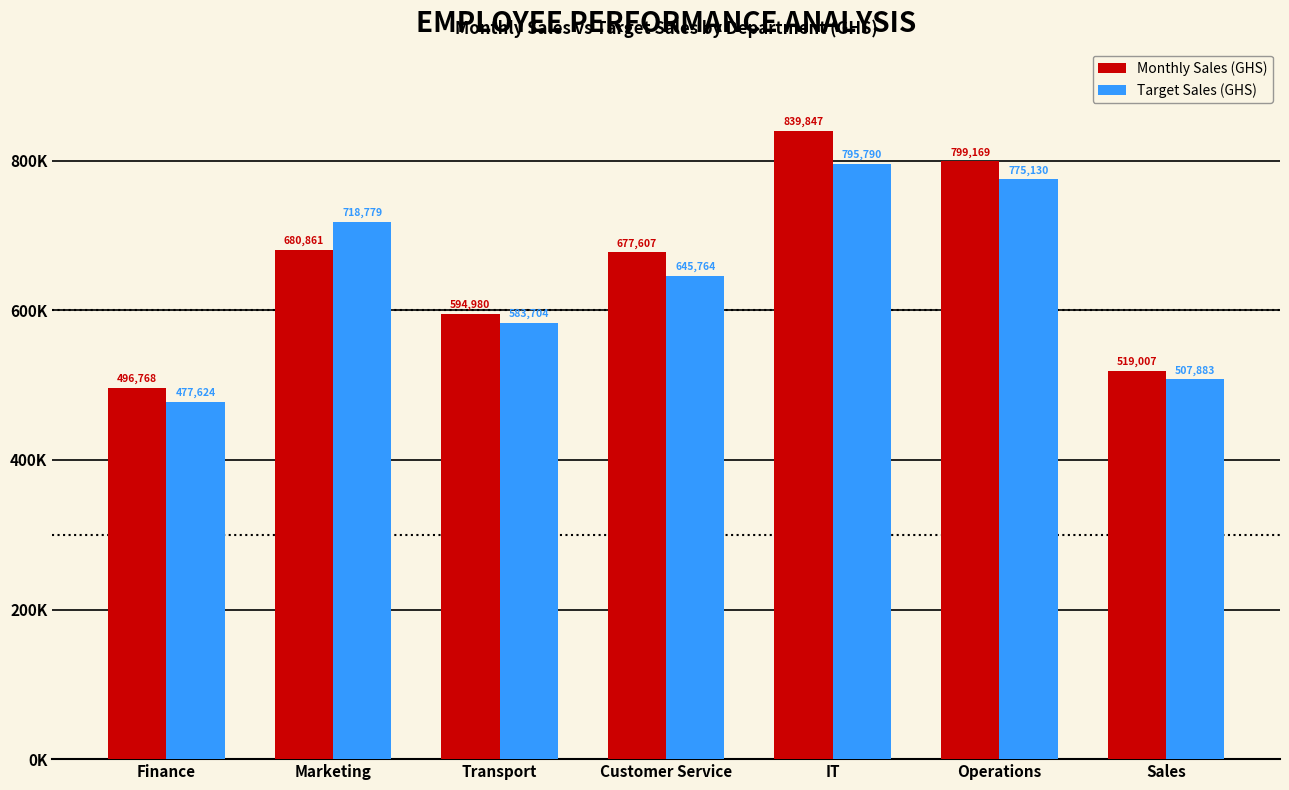

What are all the series names shown in the legend?

Monthly Sales (GHS), Target Sales (GHS)